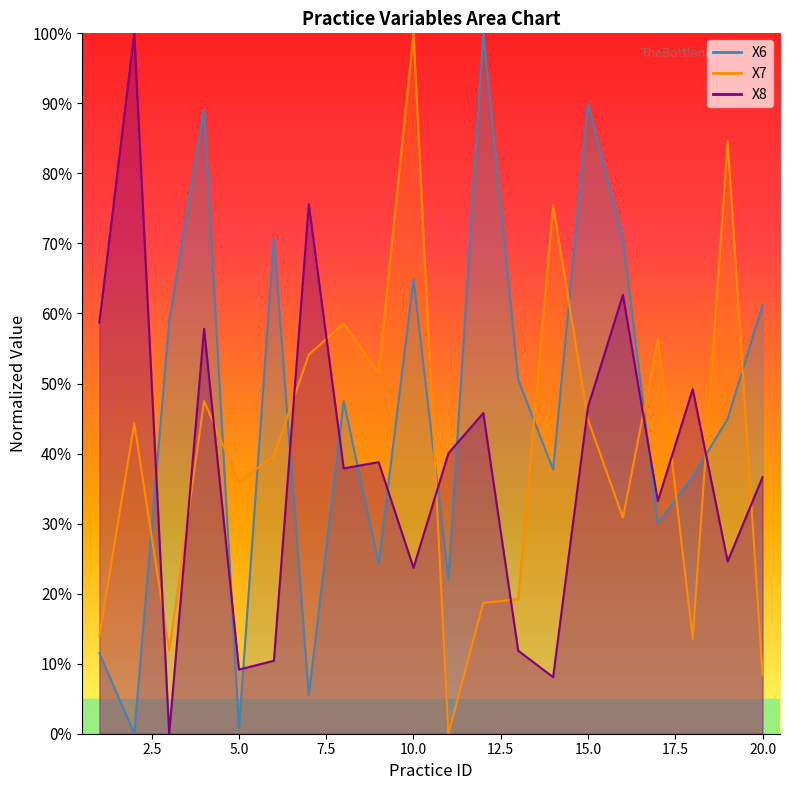

Is the value of X7 at 3 greater than the value of X8 at 8?

No